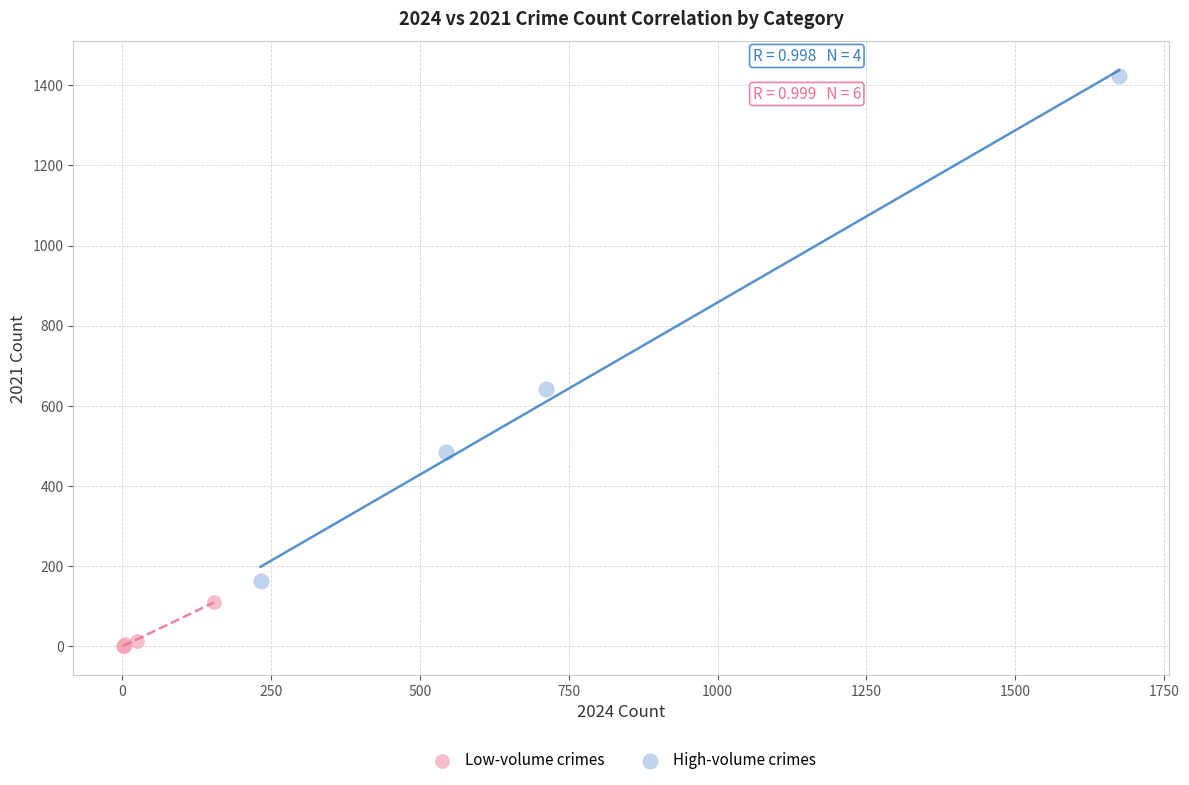

Which series has the widest spread of Y values?

High-volume crimes